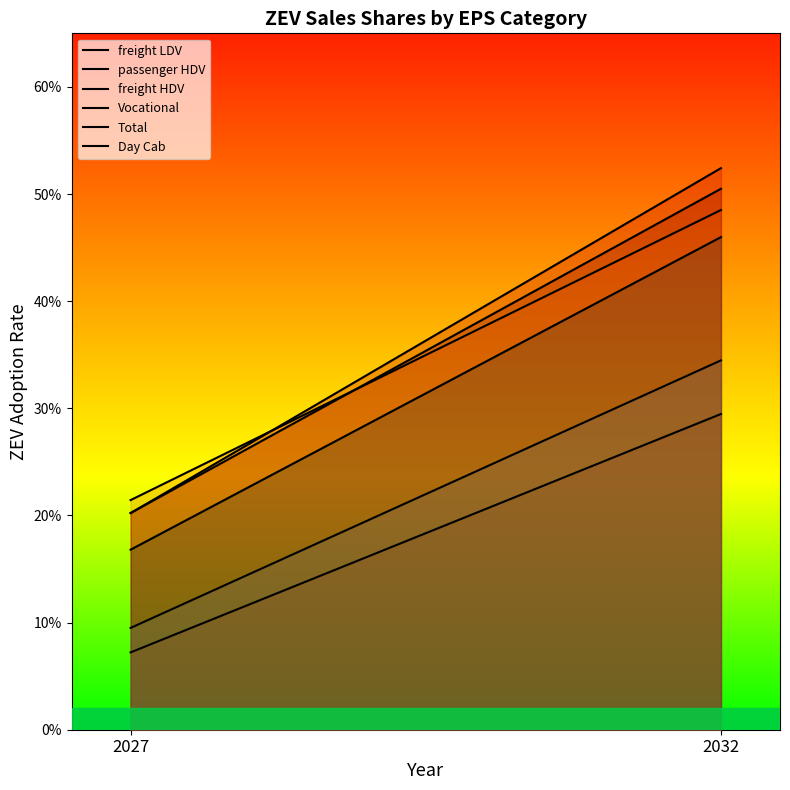

Reading left to right, extract all data points from this chart.

freight LDV: 2027=0.2	2032=0.5
passenger HDV: 2027=0.2	2032=0.5
freight HDV: 2027=0.1	2032=0.3
Vocational: 2027=0.2	2032=0.5
Total: 2027=0.2	2032=0.5
Day Cab: 2027=0.1	2032=0.3